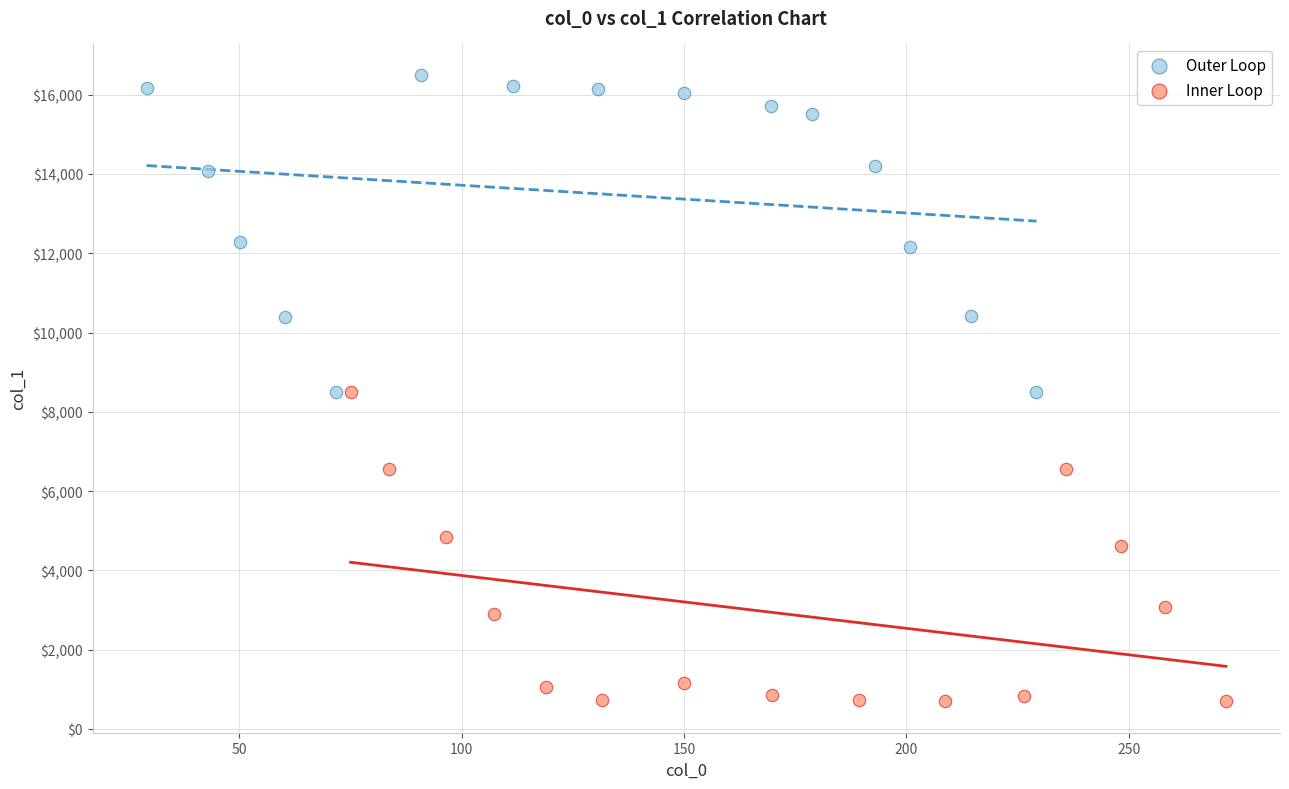

Which series reaches the minimum Y coordinate?

Inner Loop